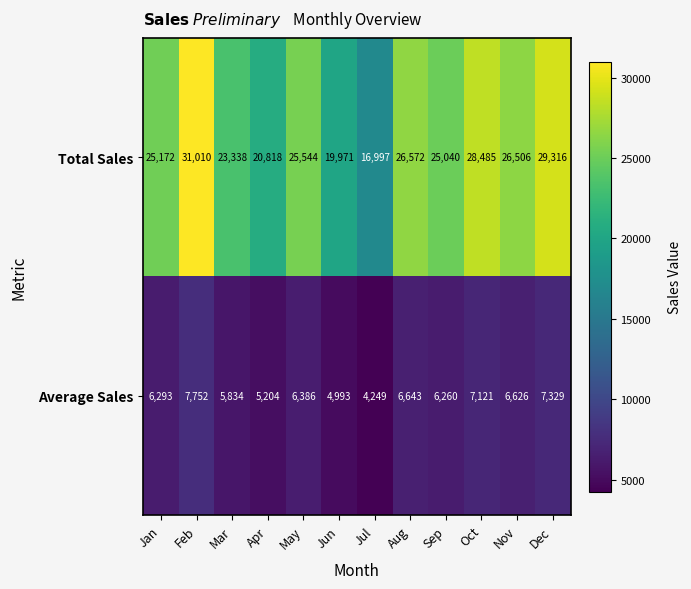

True or false: Total Sales has a value of 29316 at Dec.

True